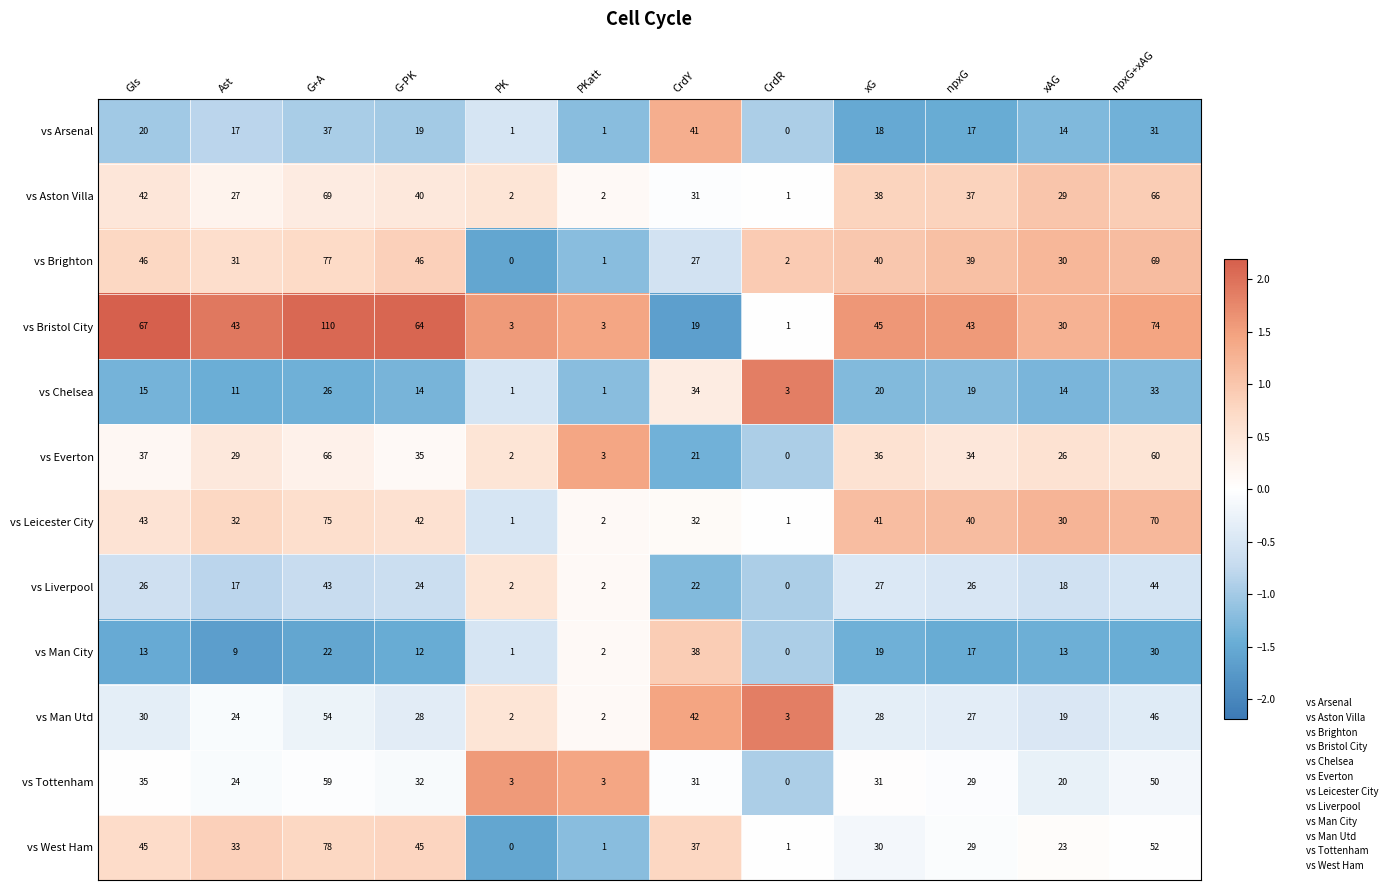

What is the minimum value shown in the chart?

0